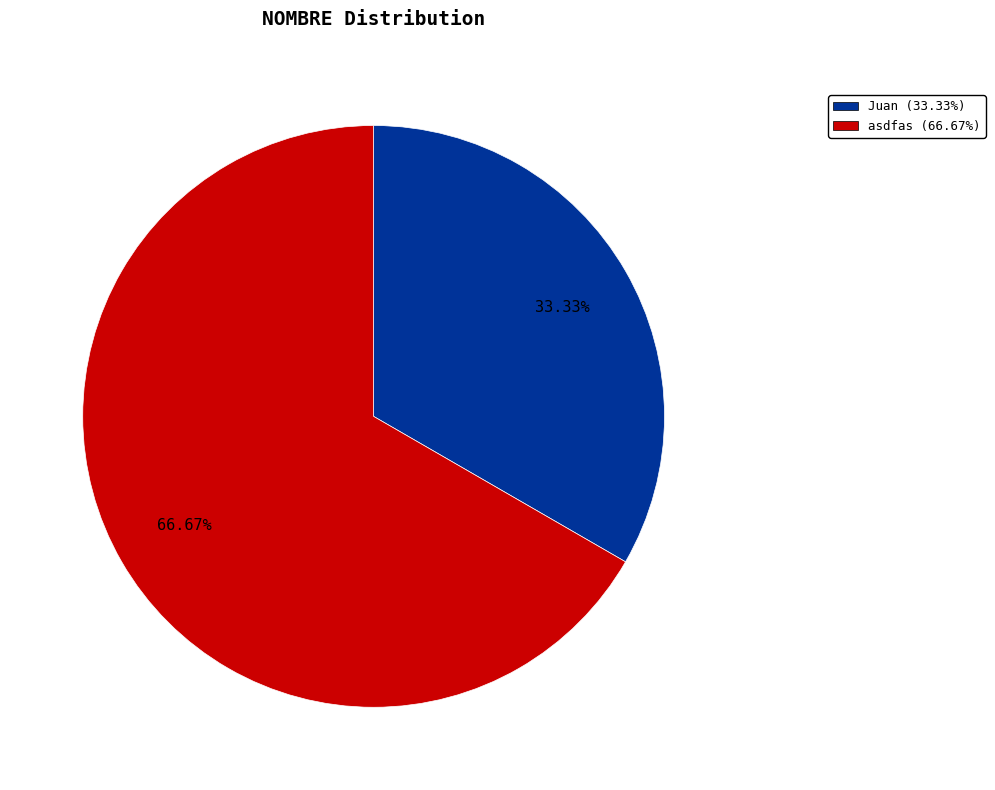

To the nearest percent, what is the difference between the largest and smallest slice percentages?

33%